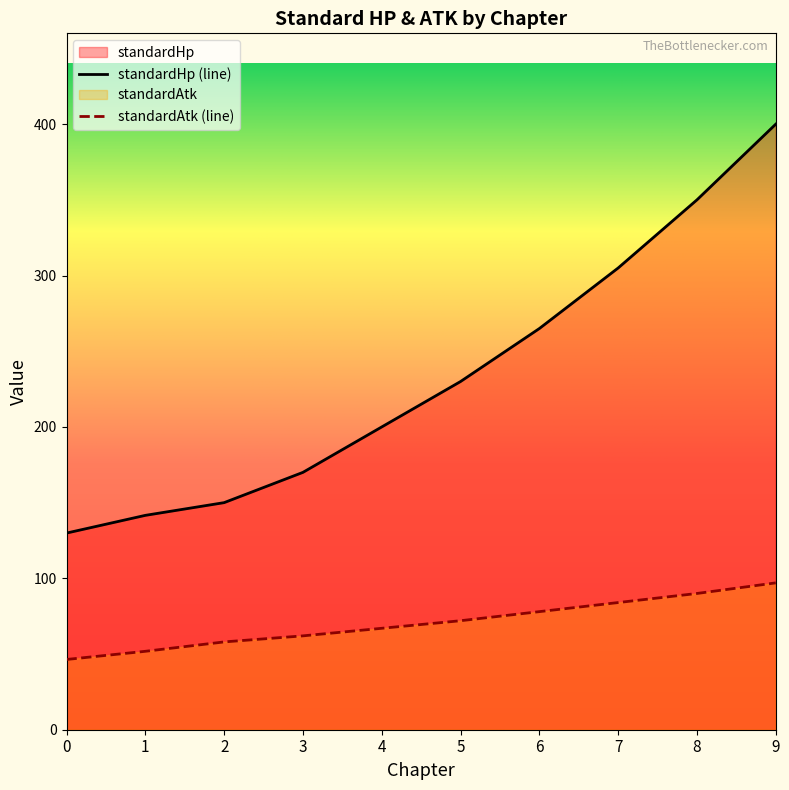

How many data points in standardAtk are less than 72?

5